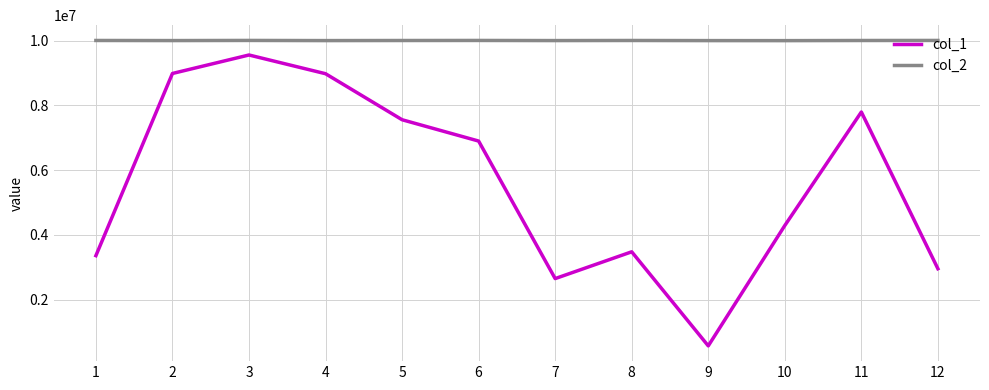

How many values in the col_1 series are below 6899705?

6